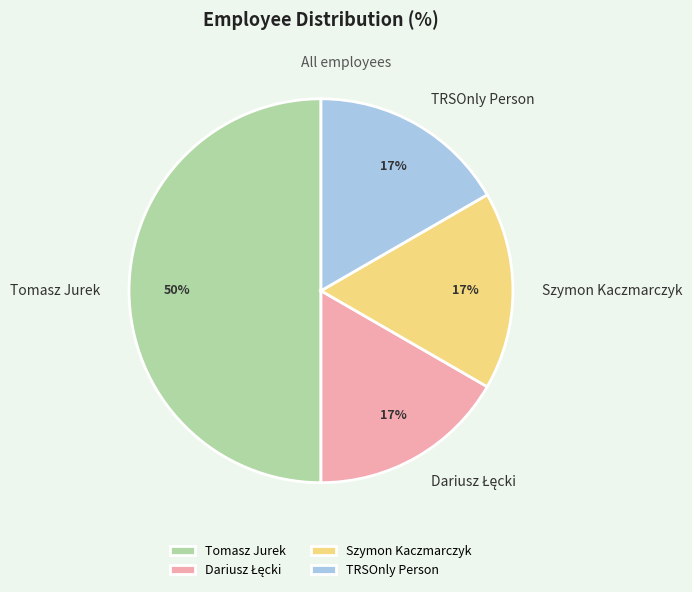

How many slices are in this pie chart?

4